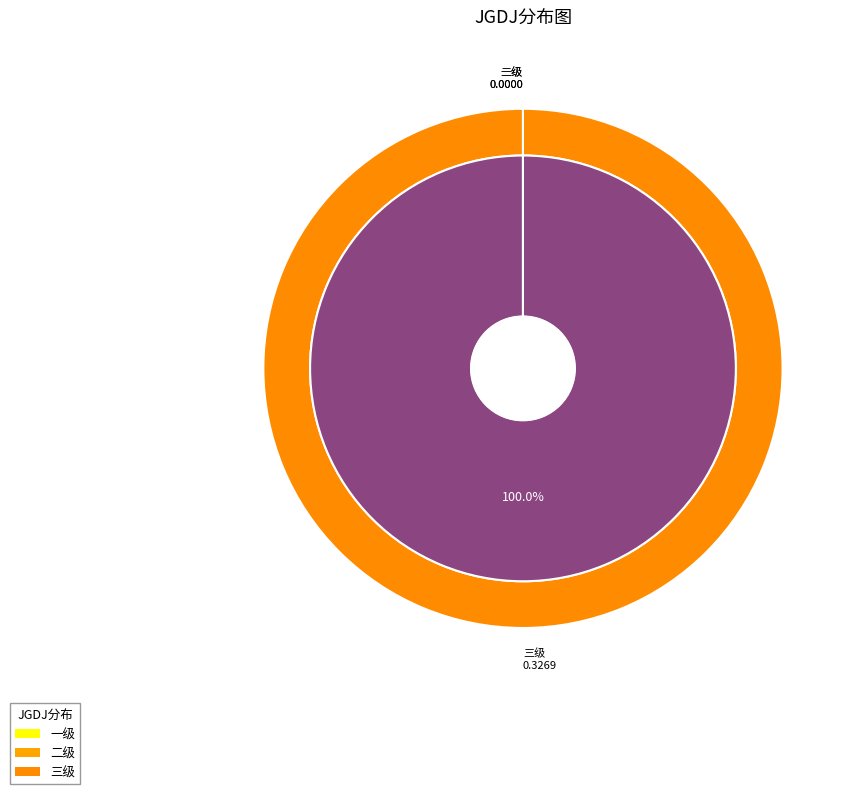

To the nearest percent, what is the combined percentage of 三级 and 二级?

100%